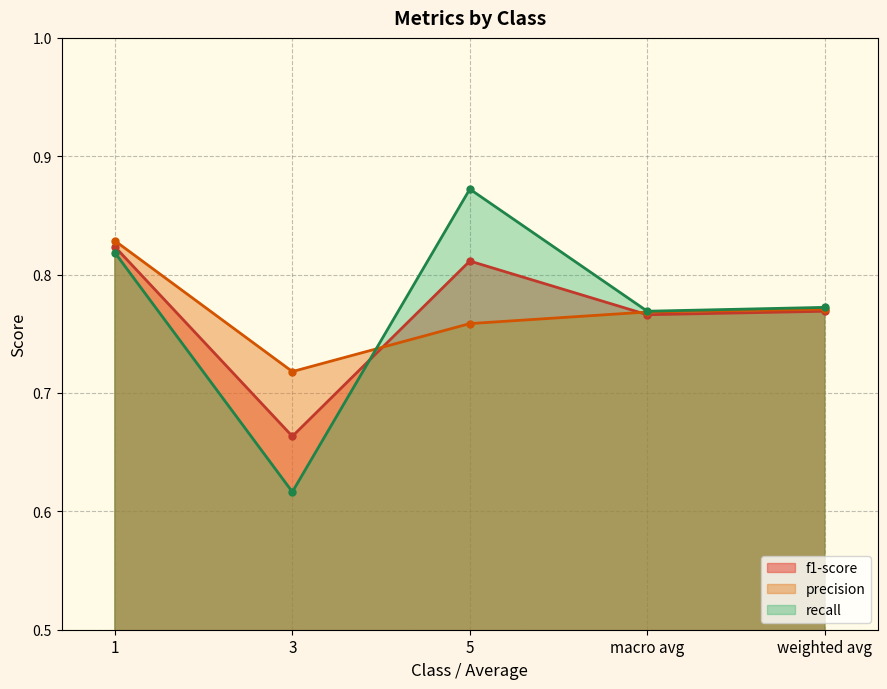

Where do recall and f1-score first cross each other?

3 and 5